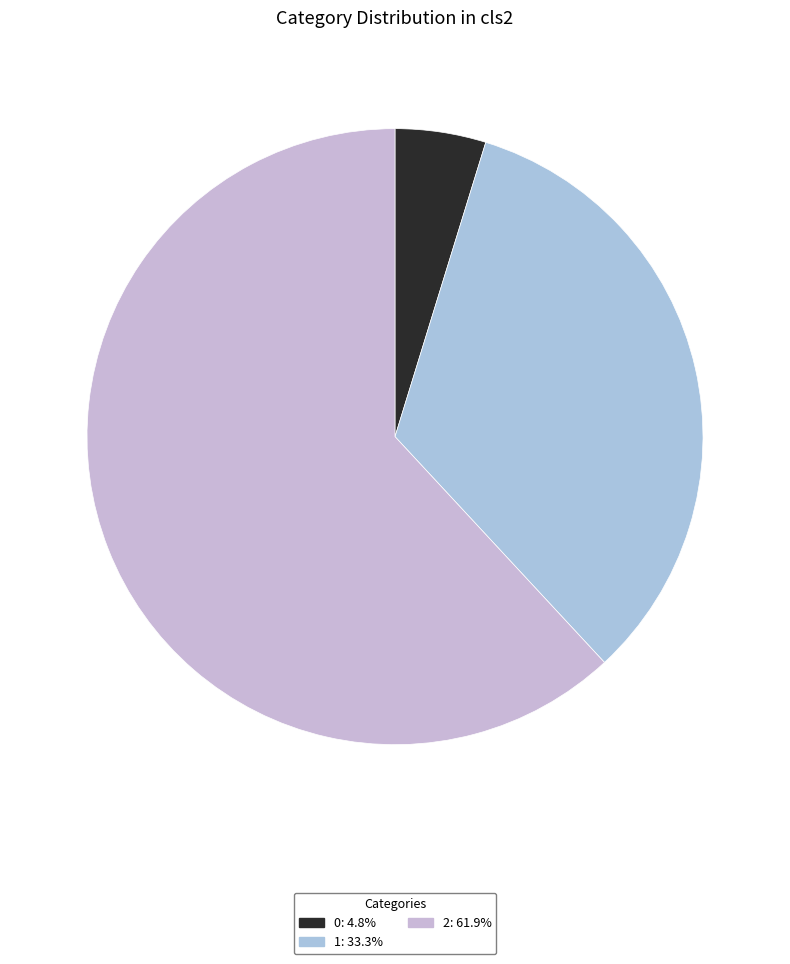

Which category has the biggest portion of the pie?

2